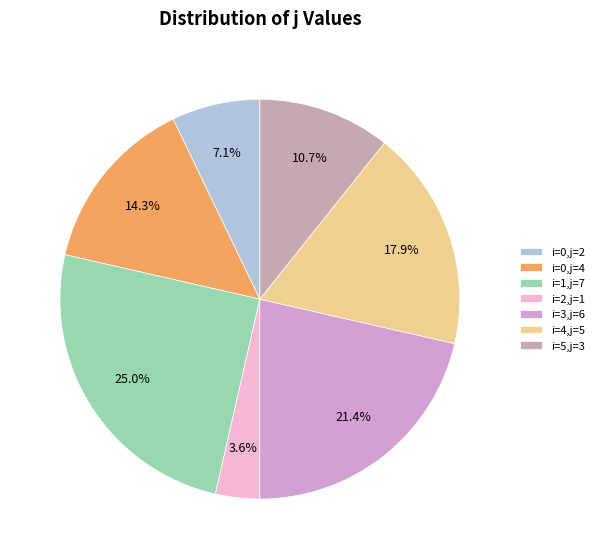

How many segments does this pie chart have?

7